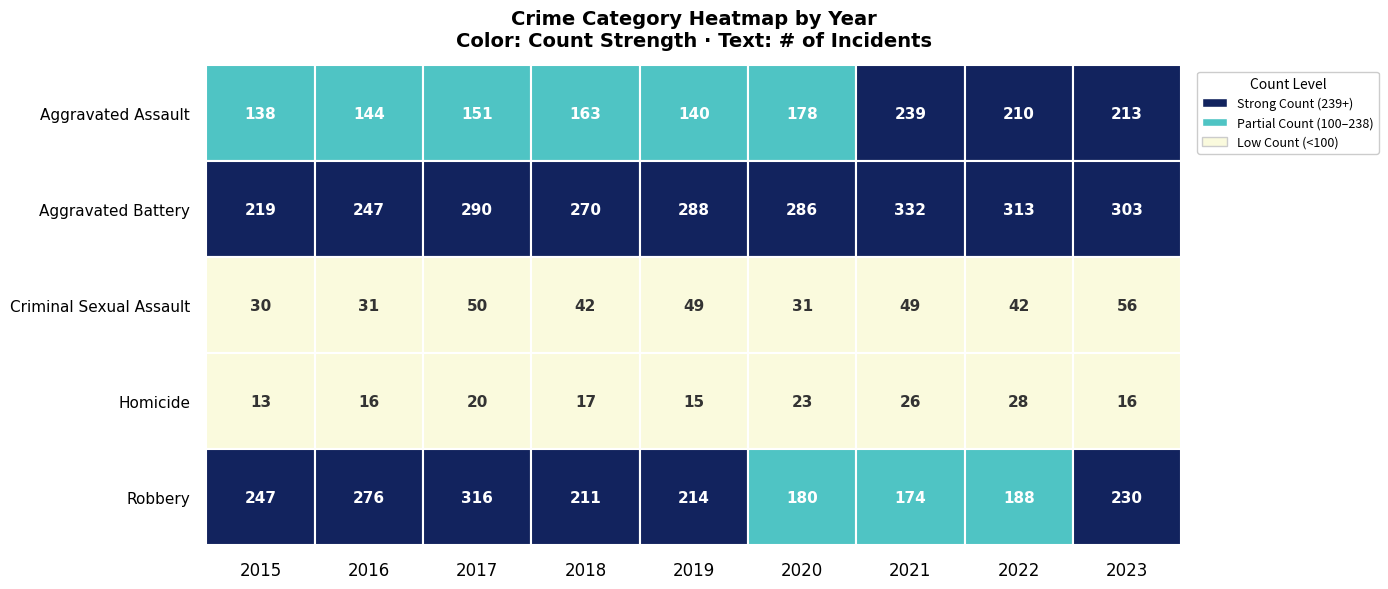

At which category is the sum across all series the highest?

2017